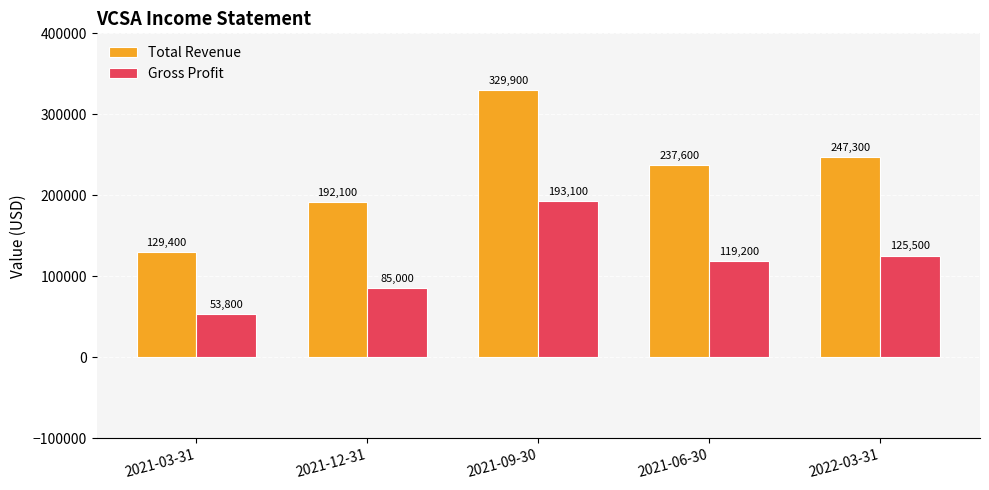

What position from the left is 2021-03-31?

1